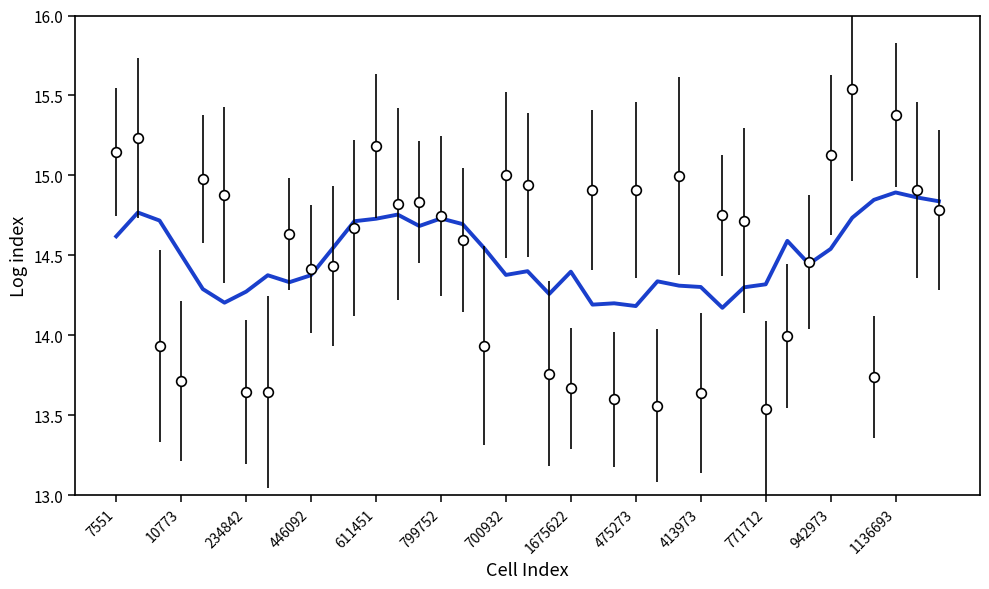

Reading right to left, transcribe all the data shown in this chart.

14.8	14.9	14.9	14.8	14.7	14.5	14.4	14.6	14.3	14.3	14.2	14.3	14.3	14.3	14.2	14.2	14.2	14.4	14.3	14.4	14.4	14.5	14.7	14.7	14.7	14.8	14.7	14.7	14.5	14.4	14.3	14.4	14.3	14.2	14.3	14.5	14.7	14.8	14.6